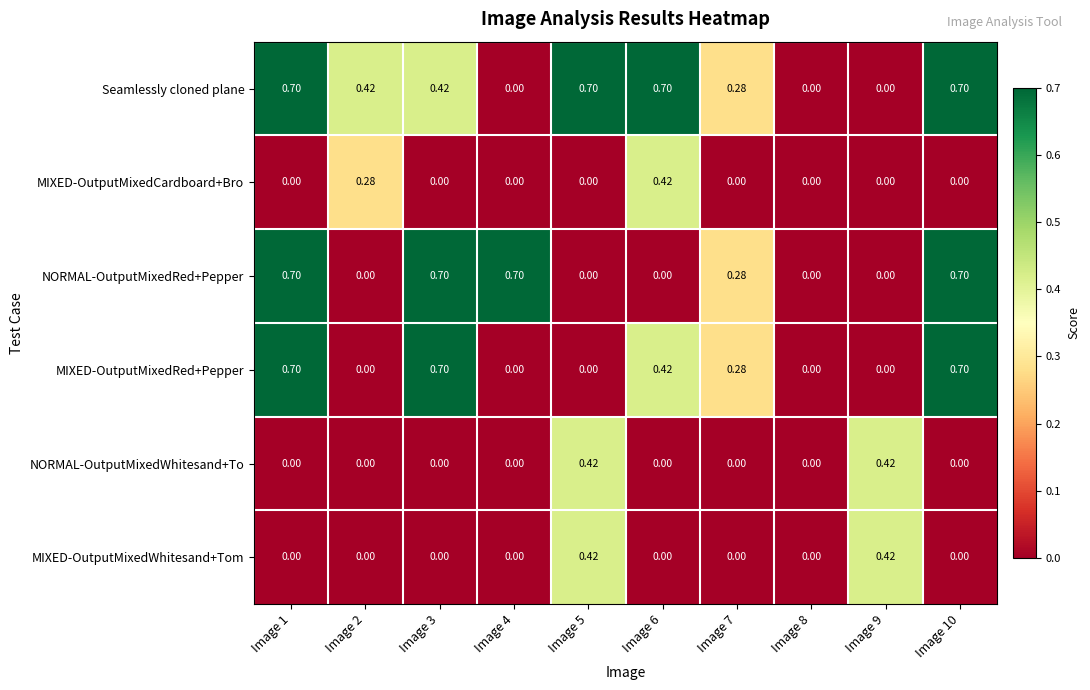

Which series has the largest total across all categories?

Seamlessly cloned plane